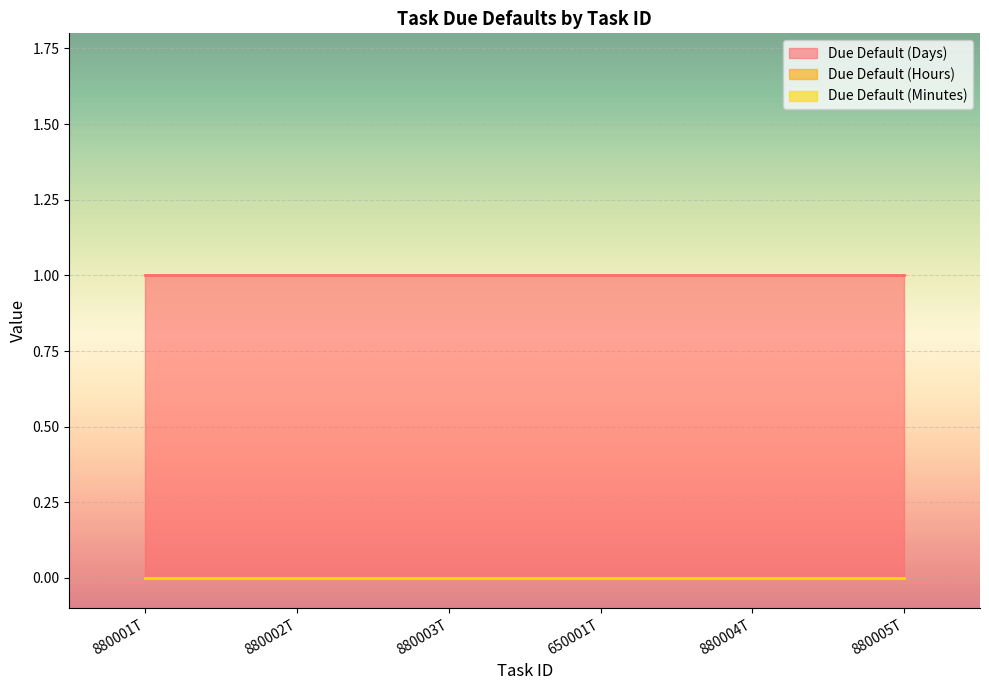

What is the highest value of the Due Default (Days) series?

1